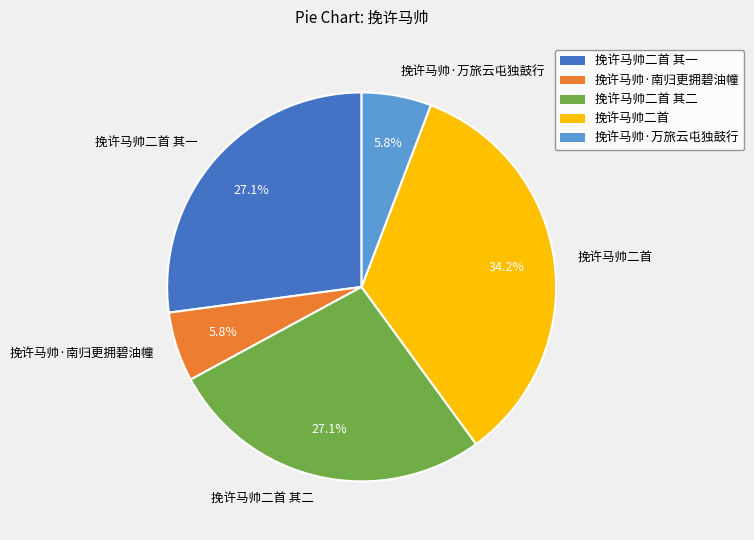

True or false: 挽许马帅·万旅云屯独鼓行 accounts for 6% of the total.

True